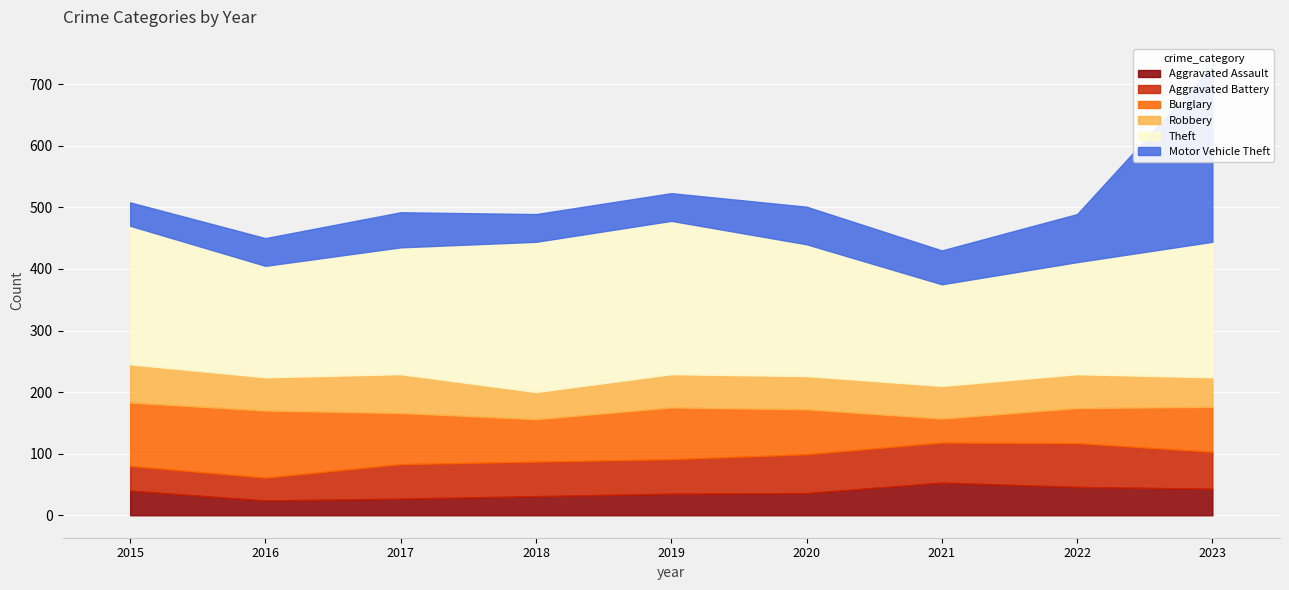

At how many categories does at least one series exceed 127?

9